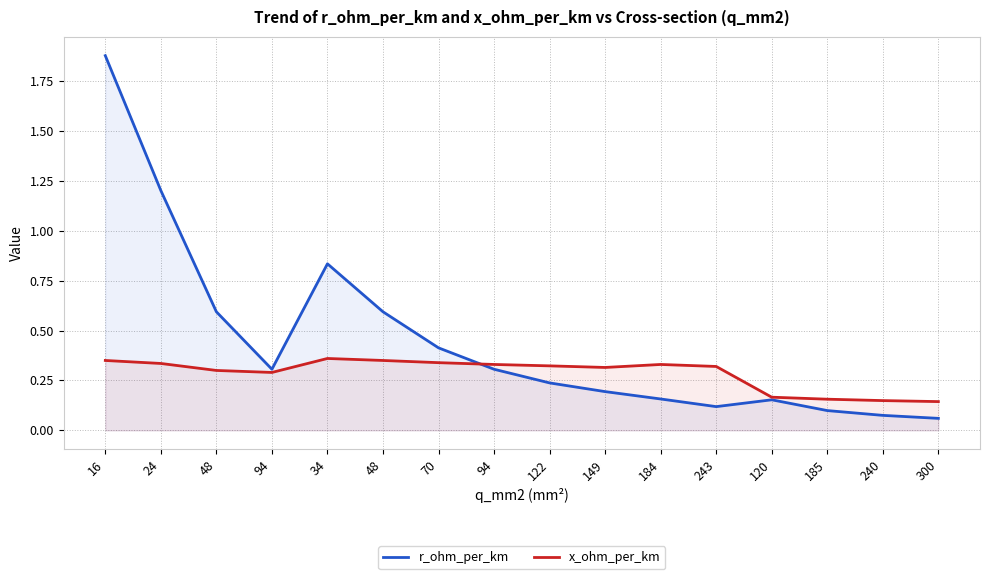

What is the label of the 16th point from the right?

16